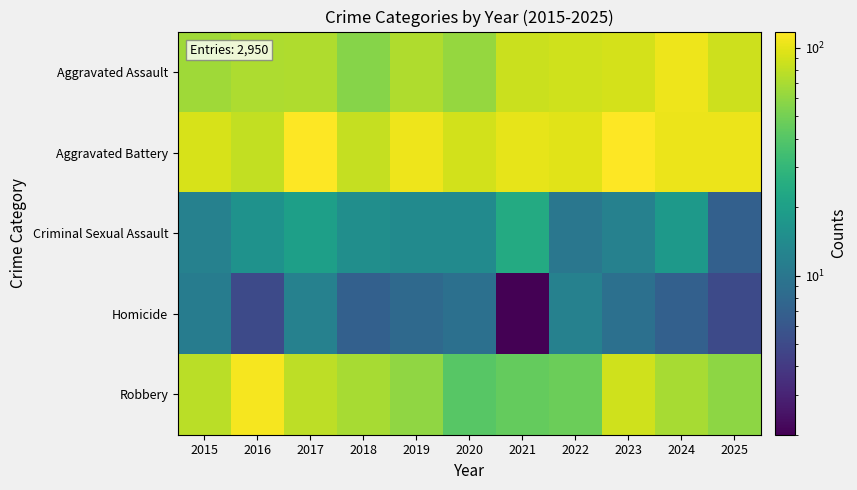

Reading right to left, transcribe all the data shown in this chart.

Aggravated Assault: 2025=87	2024=106	2023=91	2022=88	2021=85	2020=62	2019=73	2018=56	2017=73	2016=72	2015=66
Aggravated Battery: 2025=105	2024=105	2023=118	2022=99	2021=101	2020=89	2019=106	2018=83	2017=118	2016=81	2015=92
Criminal Sexual Assault: 2025=7	2024=18	2023=12	2022=10	2021=24	2020=14	2019=14	2018=15	2017=20	2016=16	2015=12
Homicide: 2025=5	2024=7	2023=9	2022=12	2021=2	2020=9	2019=8	2018=7	2017=12	2016=5	2015=11
Robbery: 2025=59	2024=69	2023=88	2022=47	2021=45	2020=41	2019=60	2018=69	2017=78	2016=112	2015=77